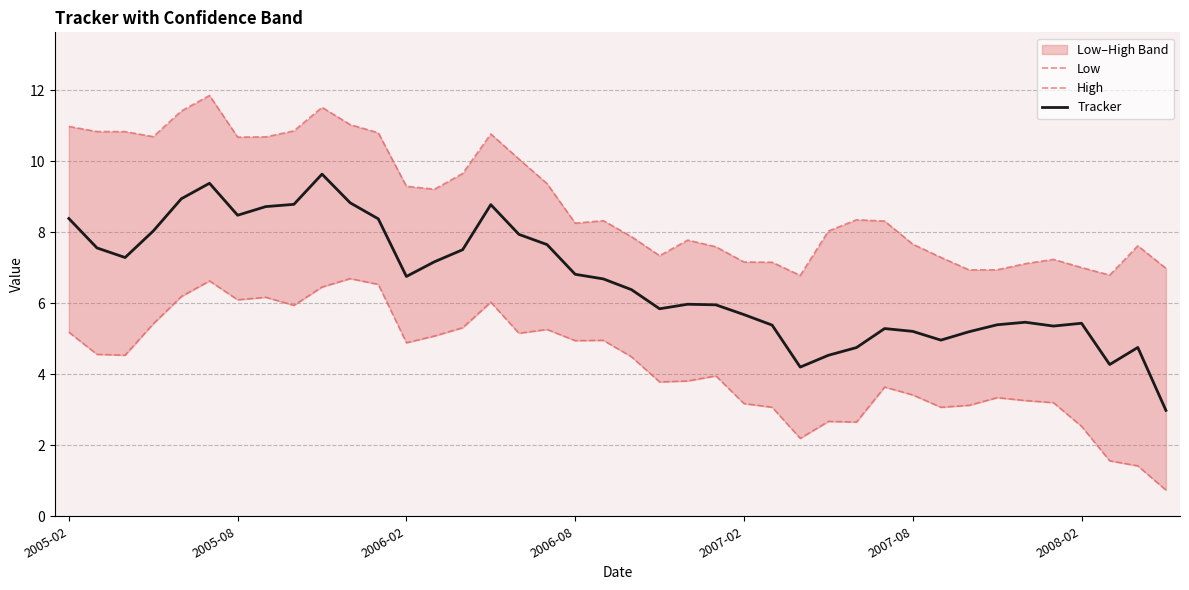

List the series in order of their peak value, lowest first.

Low, Tracker, High